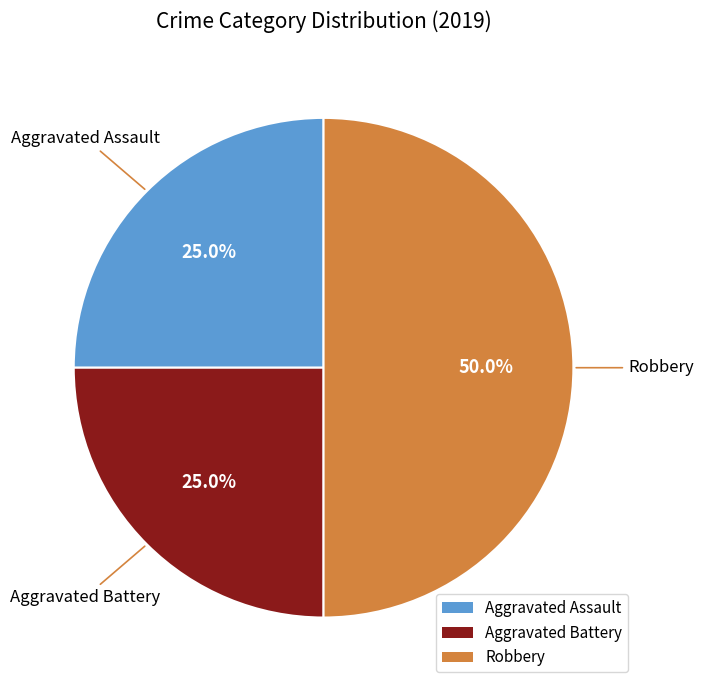

Which has a higher value, Aggravated Assault or Robbery?

Robbery